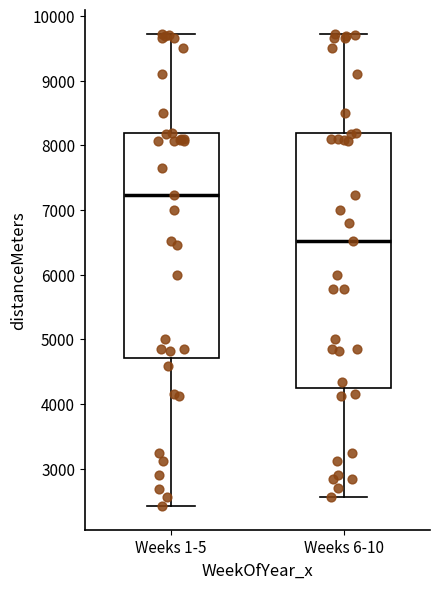

Reading left to right, transcribe this box plot: for each box, give where its median line is, the range the box spans, and where its two whiskers end, as read against the y-axis. The values are not printed on the chart, so give them approximately, as read against the axis.

Weeks 1-5: median 7200, box 4700 to 8200, whiskers 2400 to 9700
Weeks 6-10: median 6500, box 4300 to 8200, whiskers 2600 to 9700